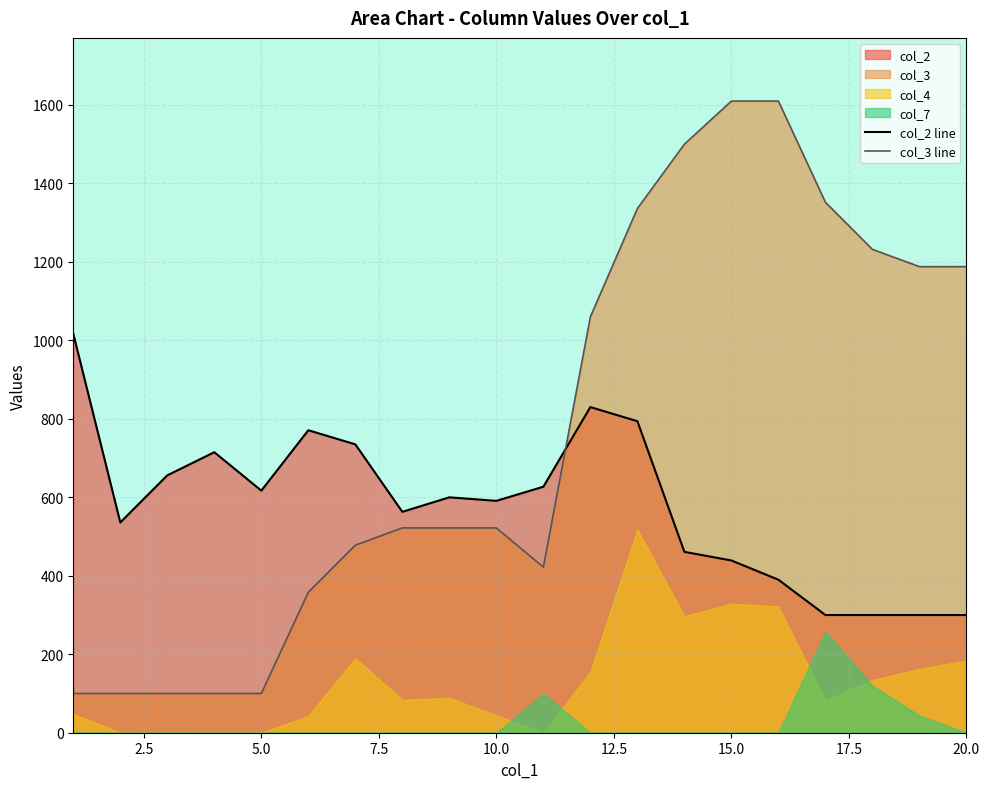

True or false: col_2 line and col_3 line intersect in this chart.

True